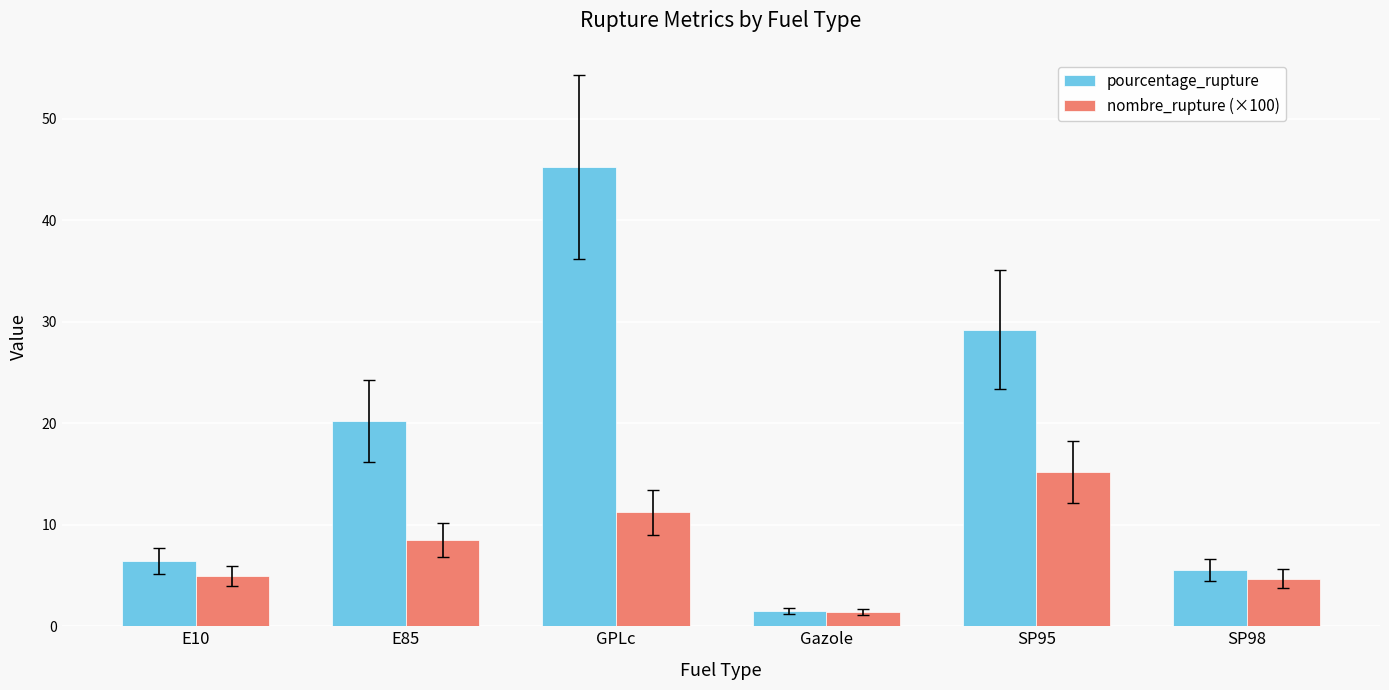

At which category is the sum across all series the highest?

GPLc